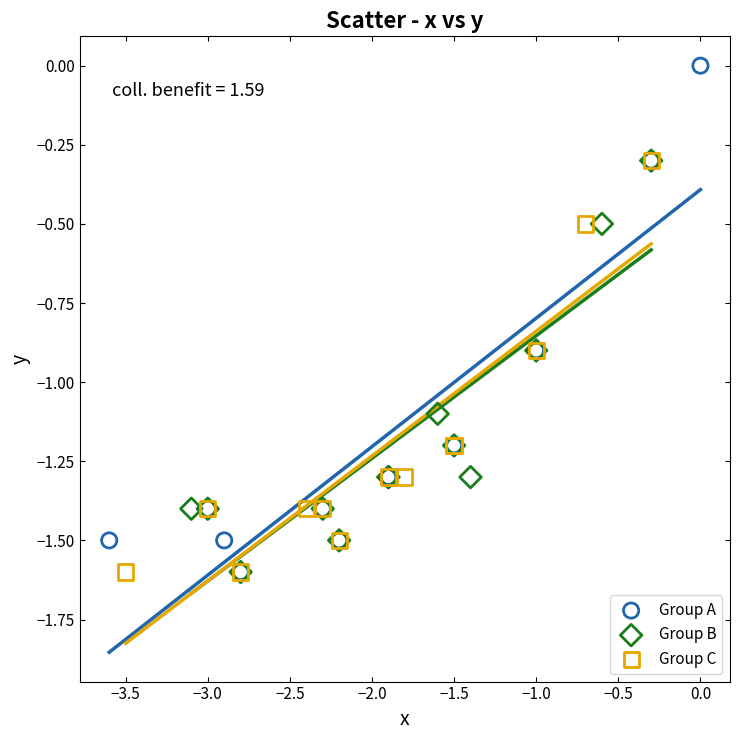

Which series contains the highest Y value?

Group A